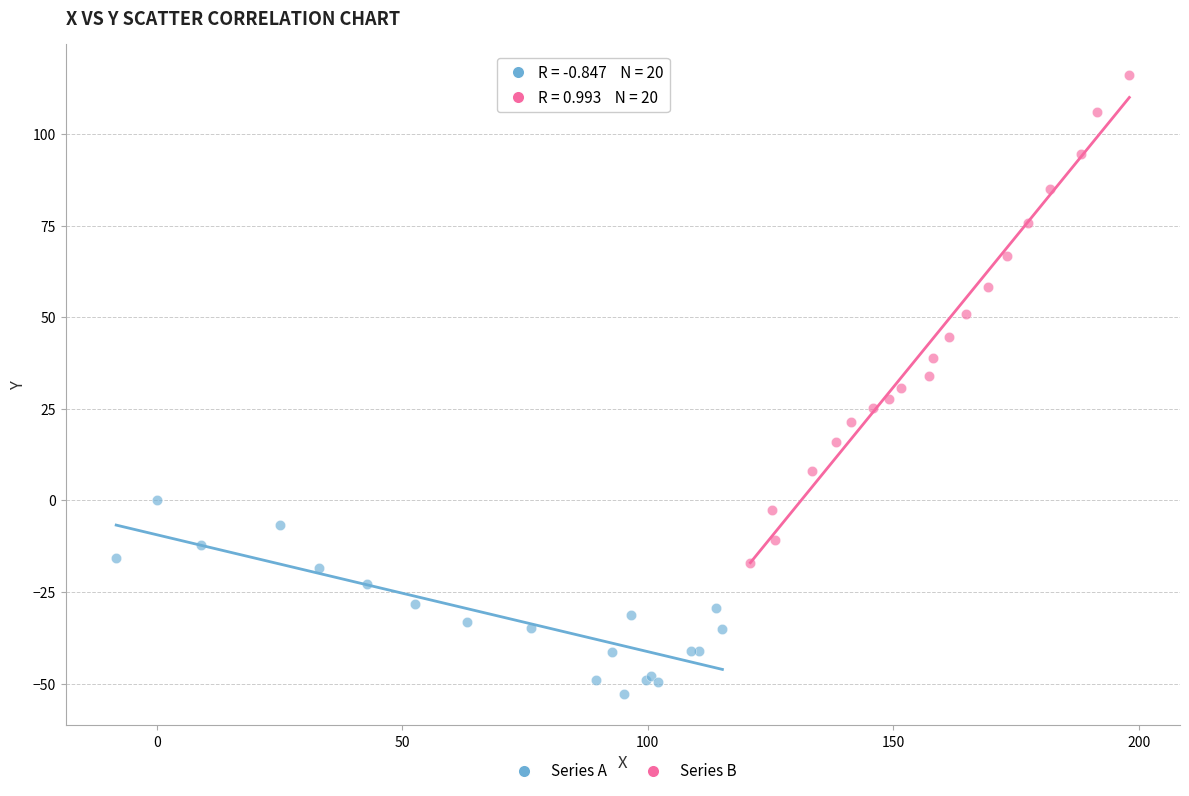

Which series contains the lowest Y value?

Series A